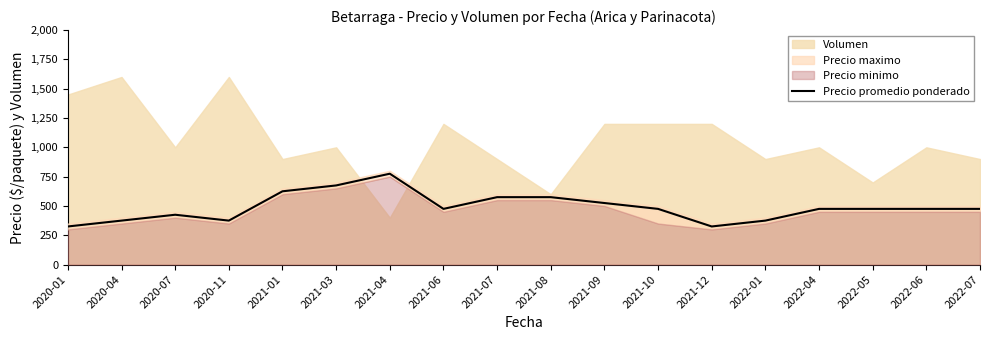

What is the maximum value for Precio promedio ponderado?

775